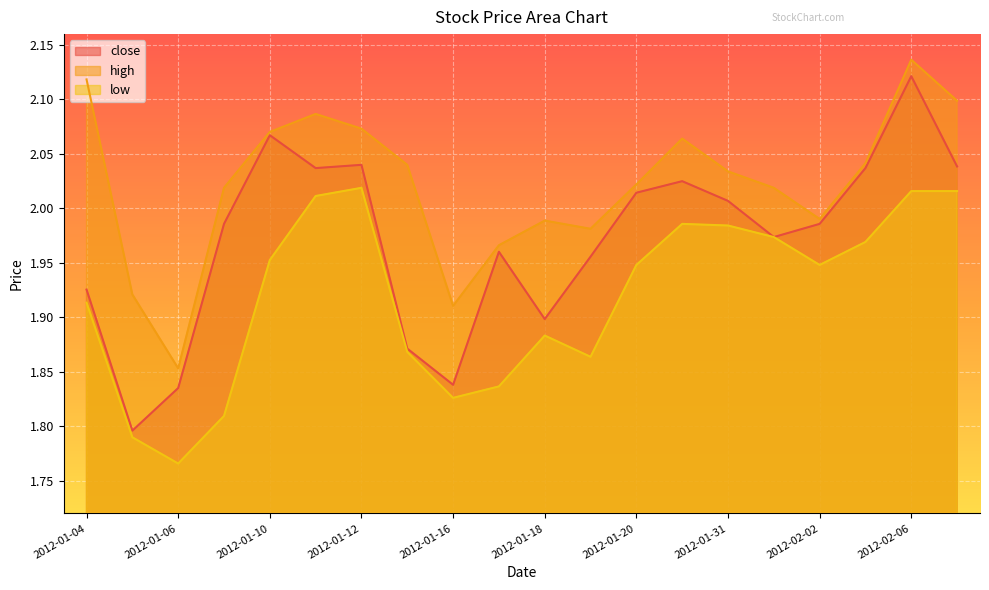

At which category does the chart reach its peak across all series?

2012-02-06